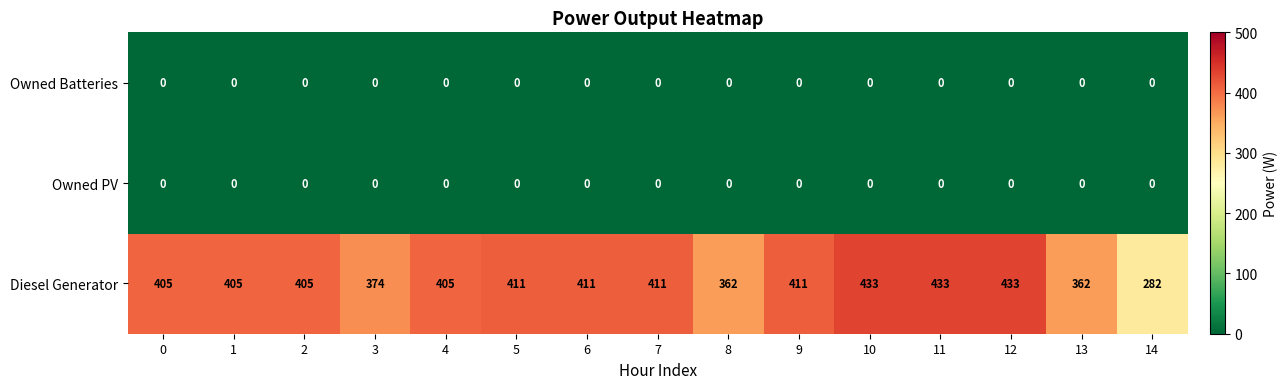

Which series has the largest total across all categories?

Diesel Generator